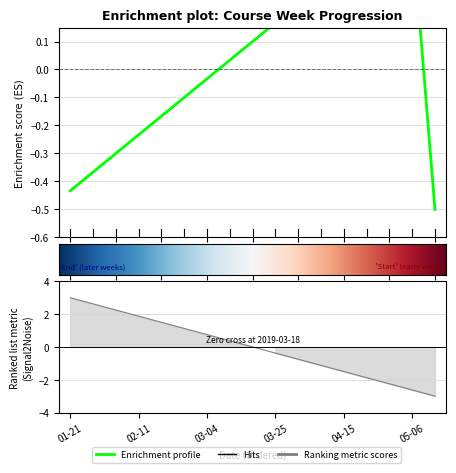

At which category does the data reach its first local peak?

05-06